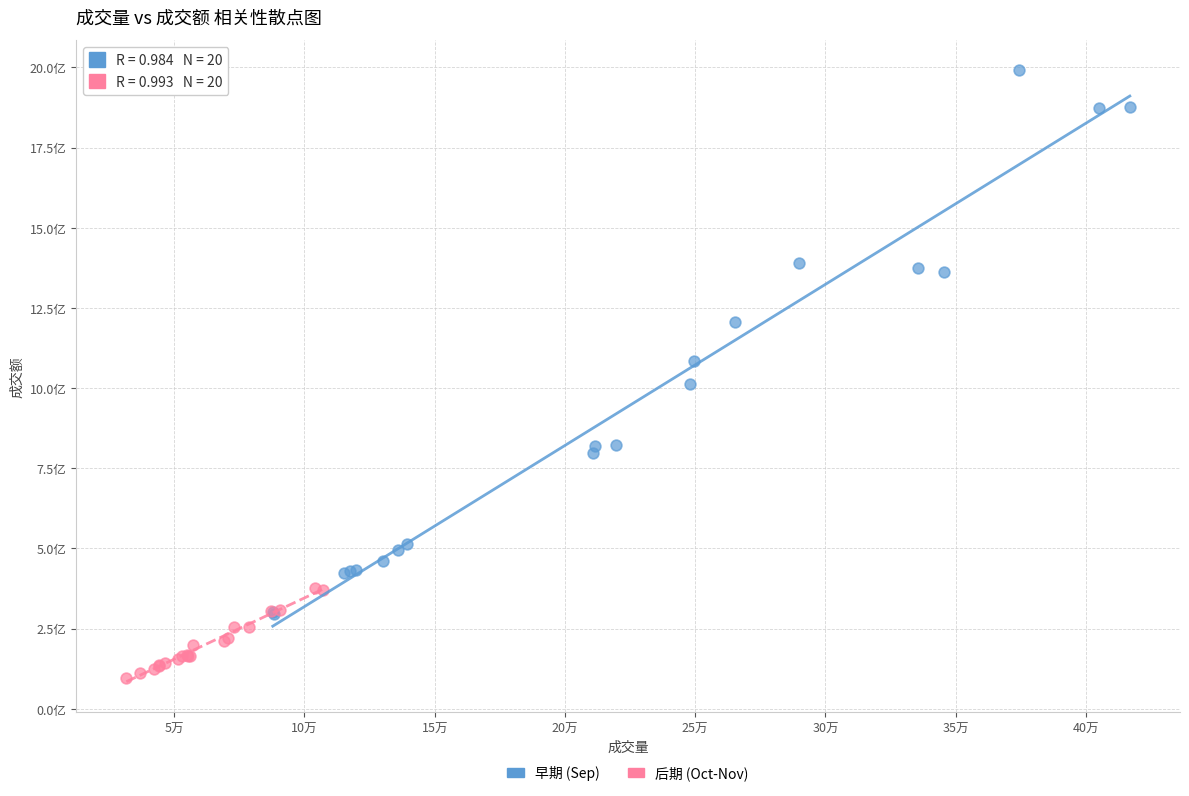

What are all the series names shown in the legend?

早期 (Sep), 后期 (Oct-Nov)